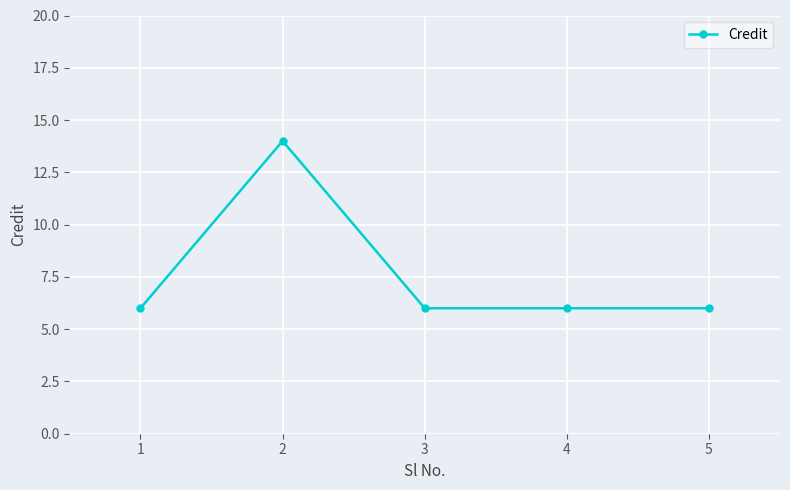

True or false: the data shows 6 at 5.

True